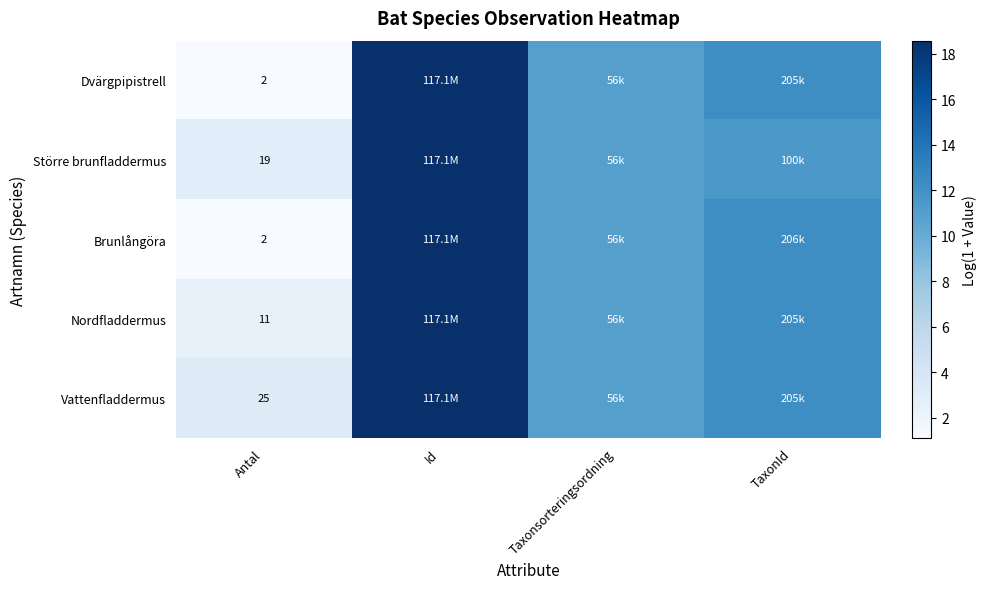

Rank the categories by Nordfladdermus value from highest to lowest.

Id, TaxonId, Taxonsorteringsordning, Antal